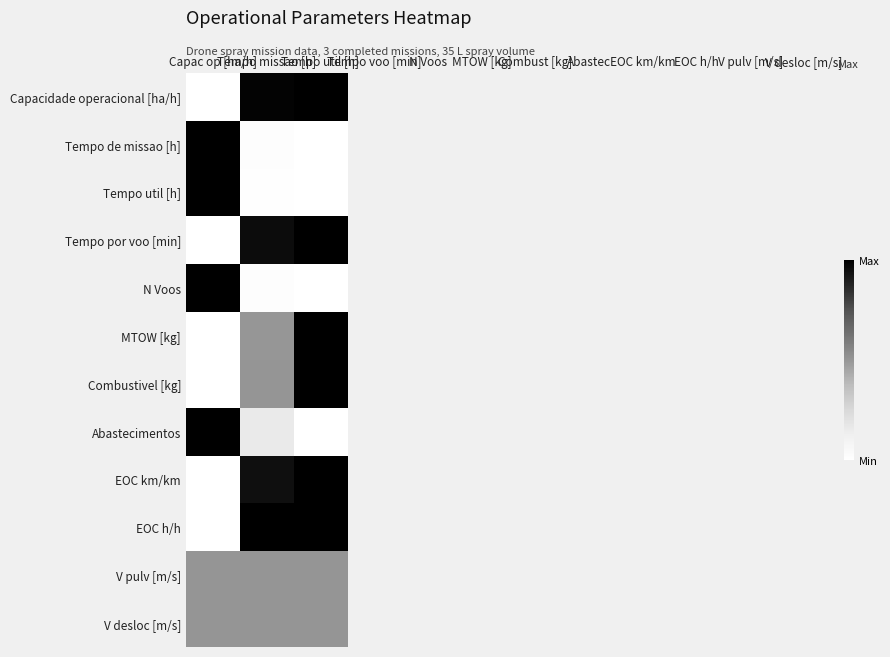

List the series in order of their peak value, lowest first.

V pulv [m/s], V desloc [m/s], Capacidade operacional [ha/h], Tempo de missao [h], Tempo util [h], Tempo por voo [min], N Voos, MTOW [kg], Combustivel [kg], Abastecimentos, EOC km/km, EOC h/h